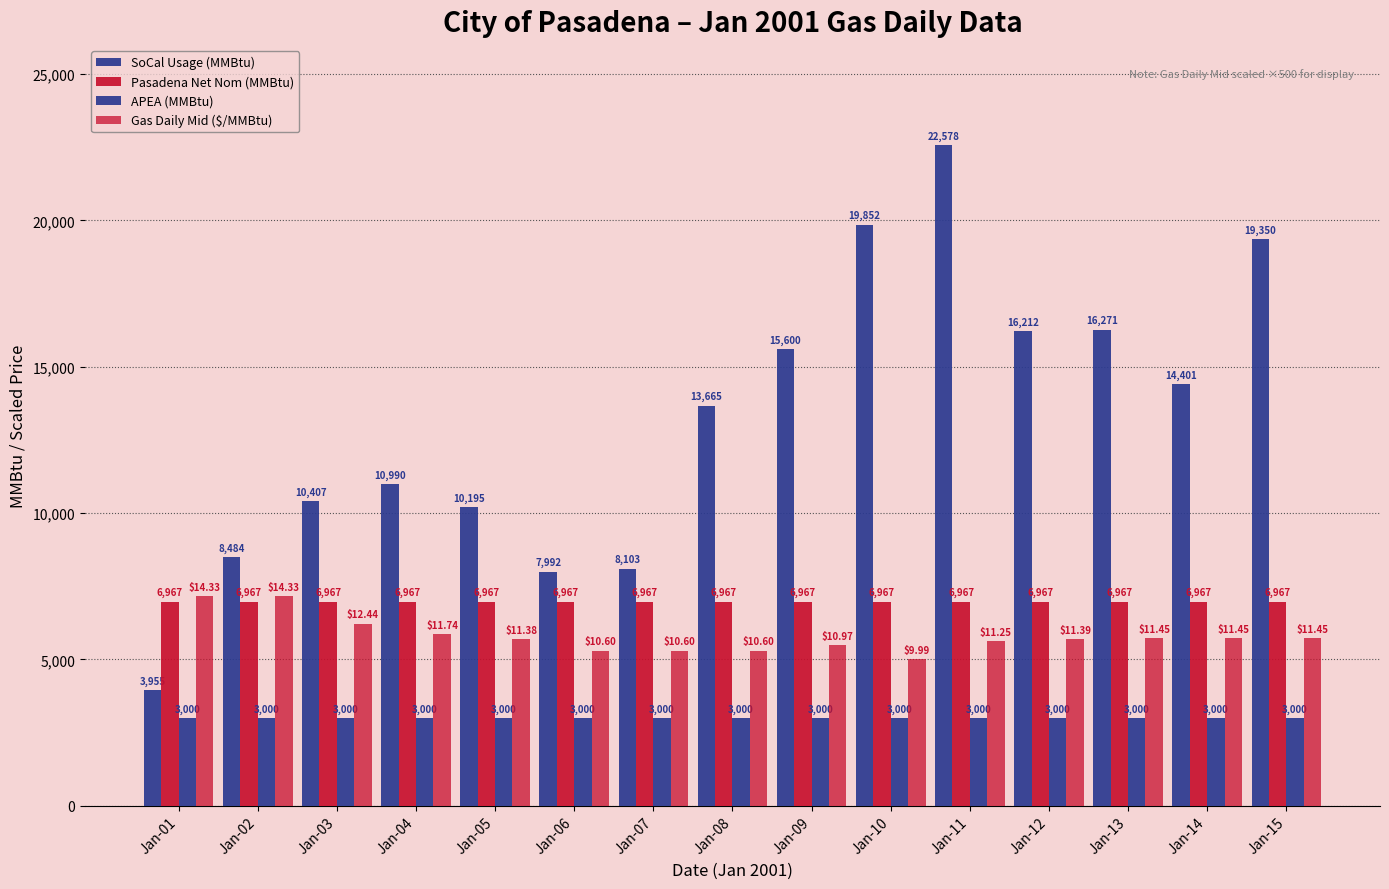

Which series changed the most between Jan-08 and Jan-14?

SoCal Usage (MMBtu)